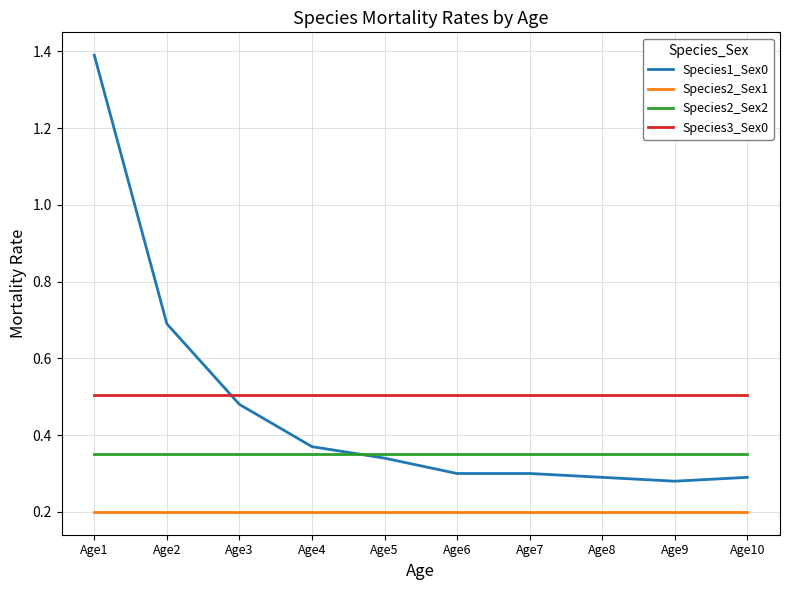

What is the greatest value displayed?

1.4